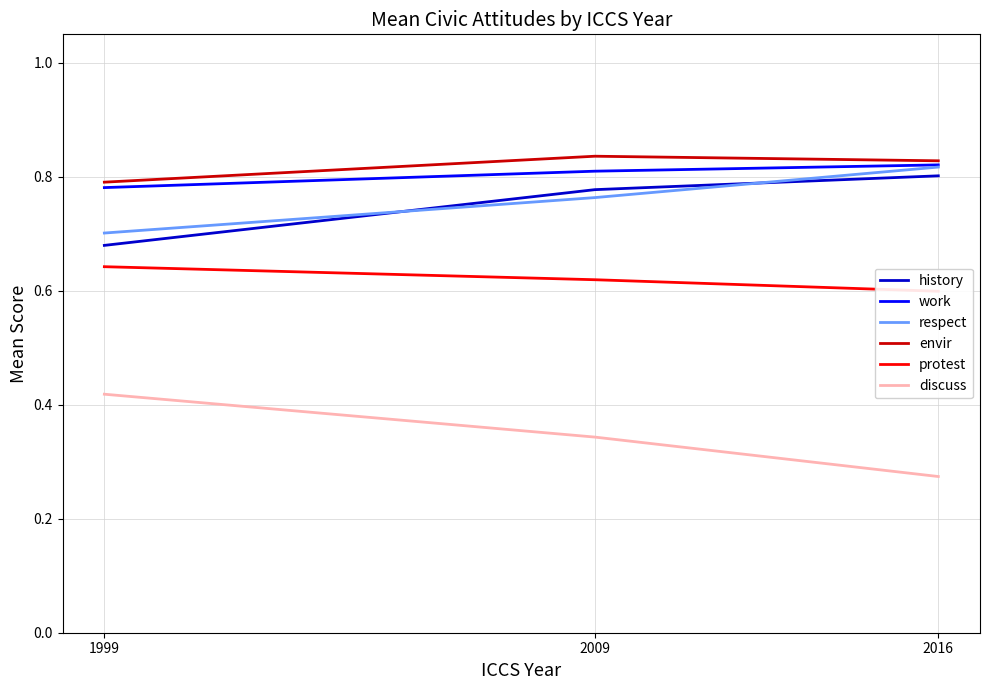

How many lines are shown in the chart?

6